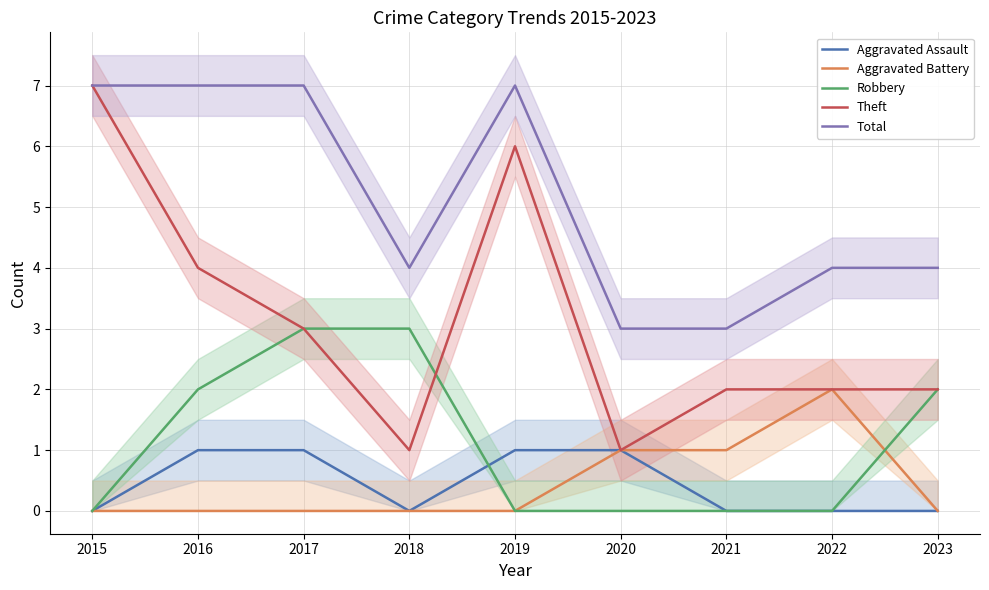

True or false: Theft and Aggravated Battery intersect in this chart.

False